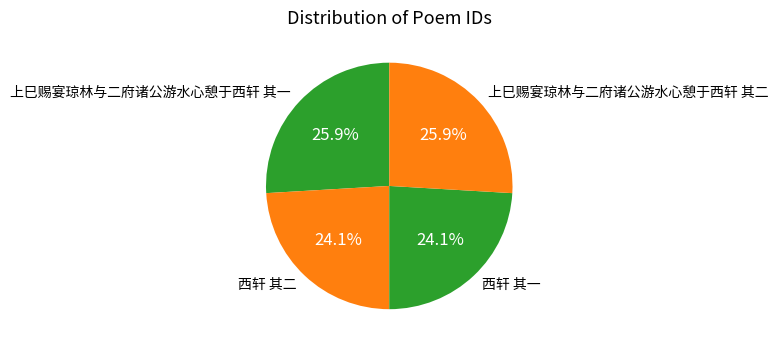

What is the ratio of the value at 西轩 其一 to the value at 上巳赐宴琼林与二府诸公游水心憩于西轩 其一?

0.9